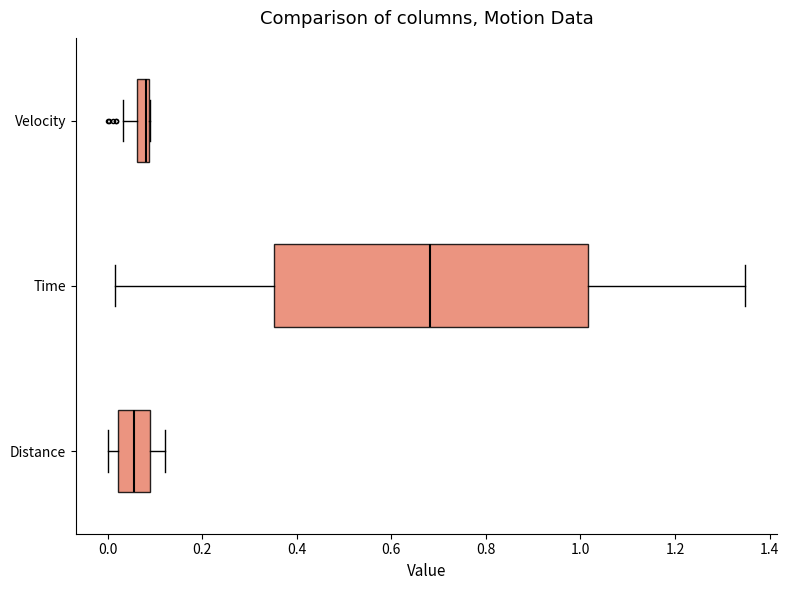

Comparing the boxes themselves (not the whiskers), which one is the widest?

Time